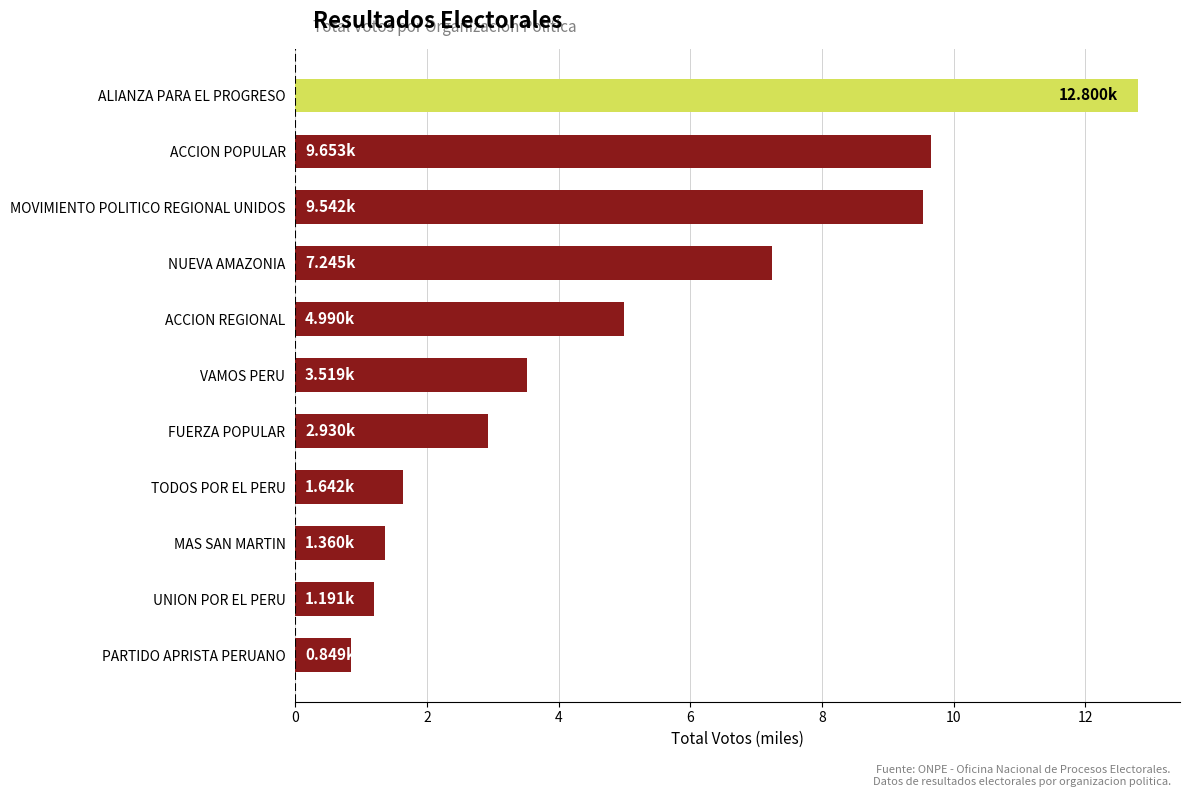

What is the greatest value displayed?

12.8